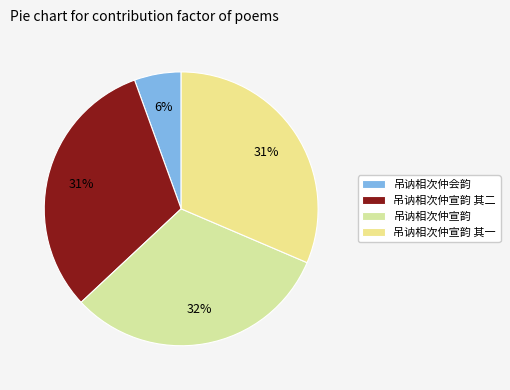

Is it true that 吊讷相次仲宣韵 其一 is 37% of the pie?

False